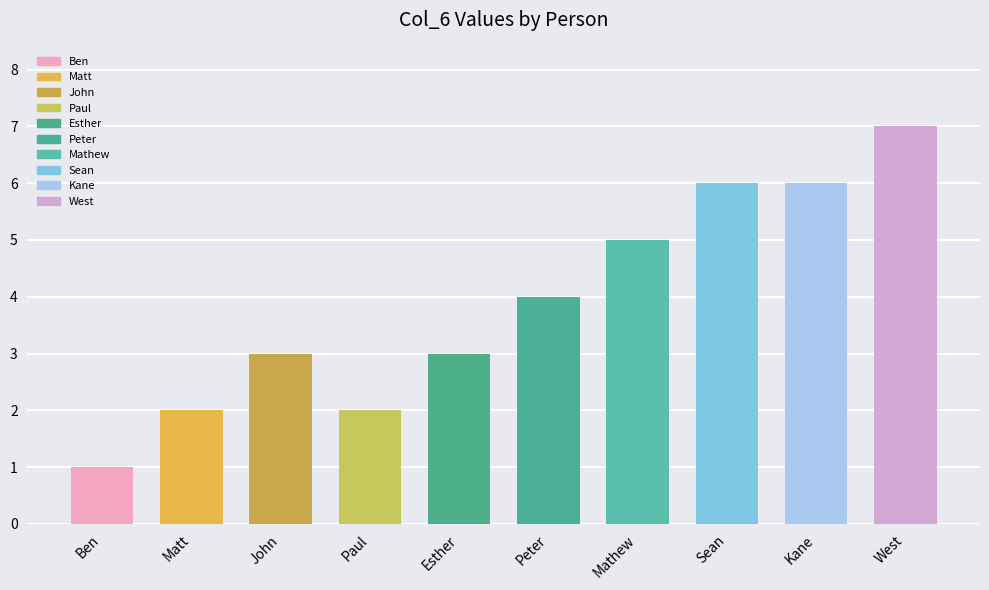

How many data points are less than 4?

5